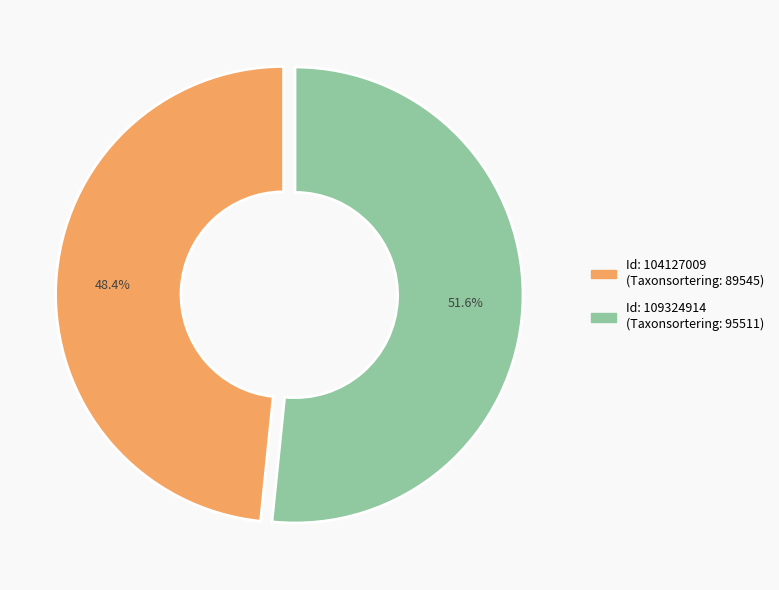

To the nearest percent, what is the difference between the largest and smallest slice percentages?

3%